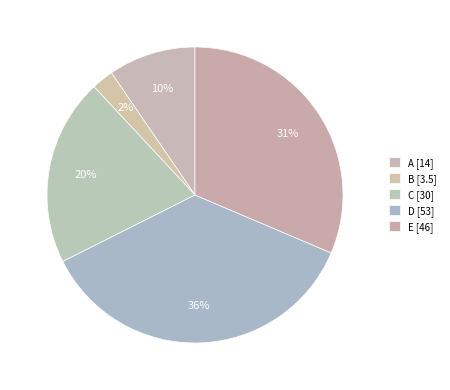

Count the number of slices in the pie.

5